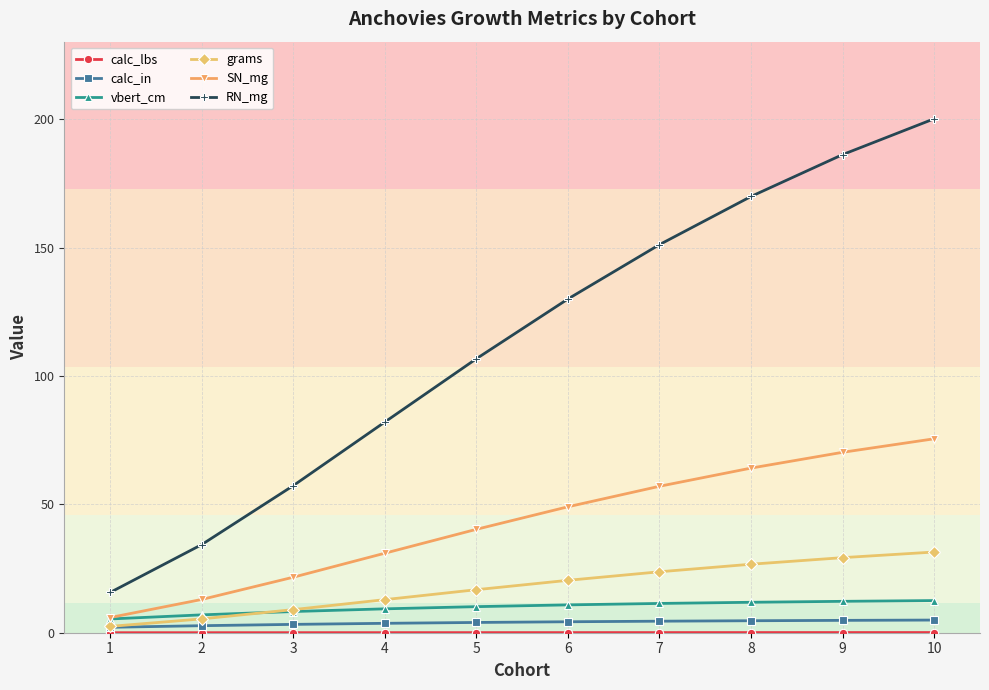

What is the lowest value of the vbert_cm series?

5.4